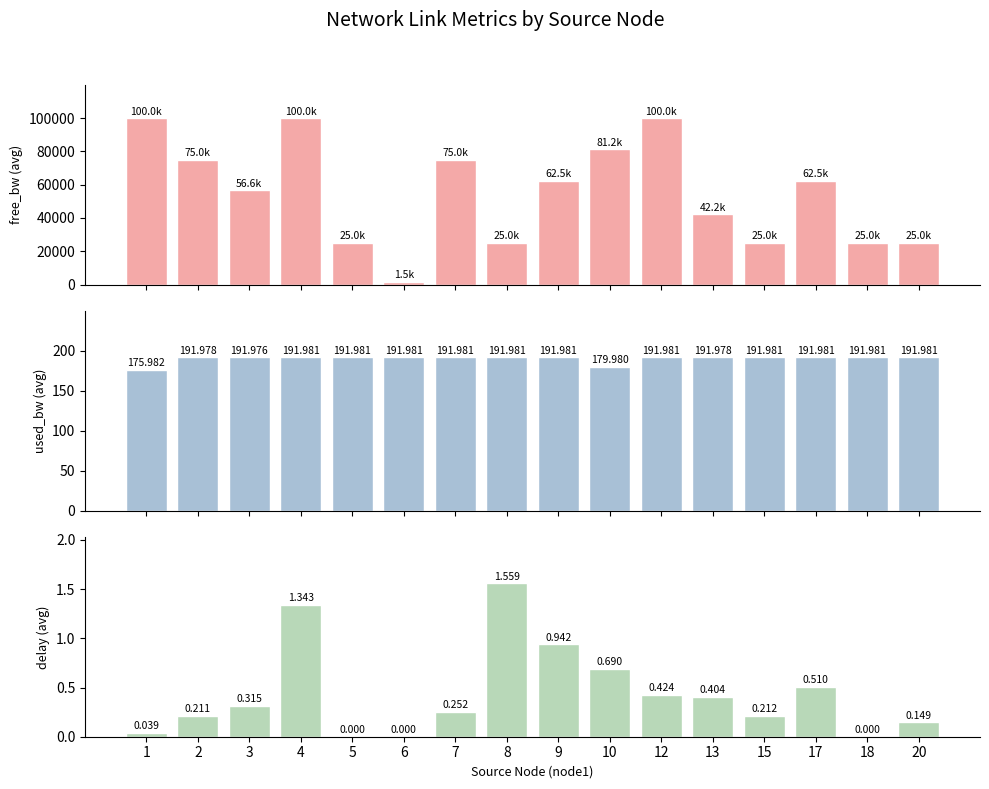

Are the bars horizontal?

No